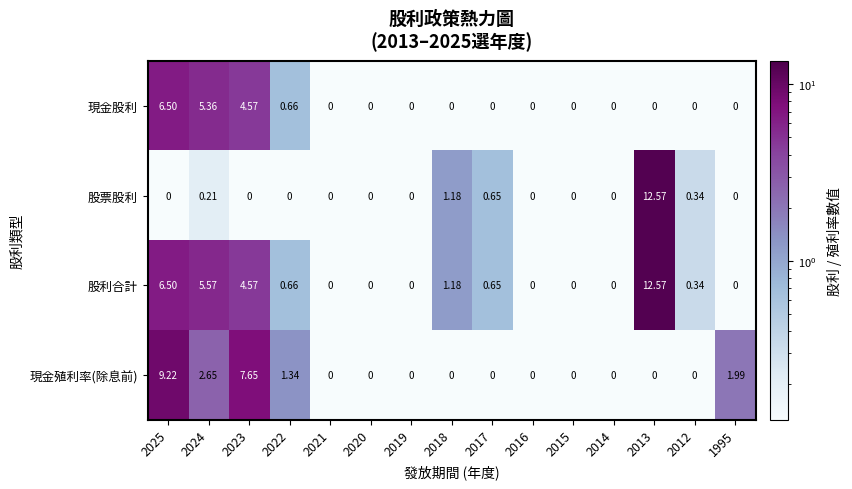

Which label corresponds to the largest value in the chart?

2013